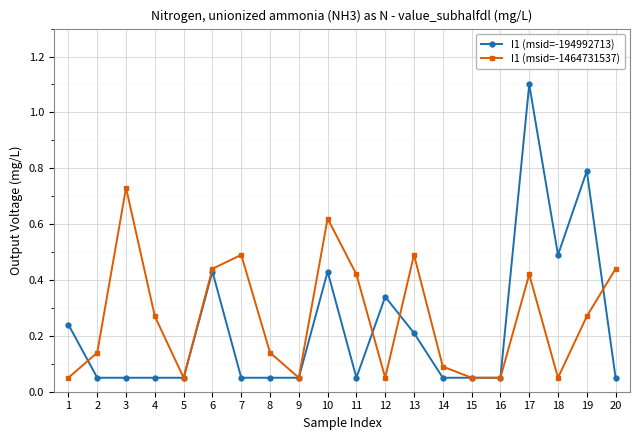

List the series in order of their overall mean, lowest first.

I1 (msid=-194992713), I1 (msid=-1464731537)